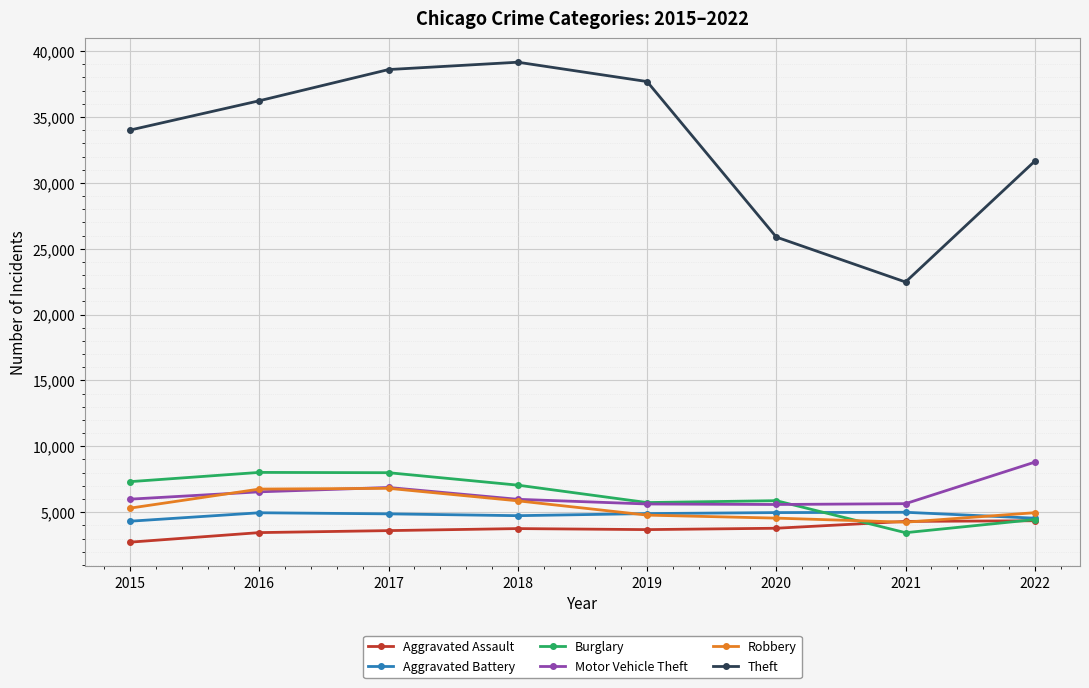

How many categories are shown in the chart?

8